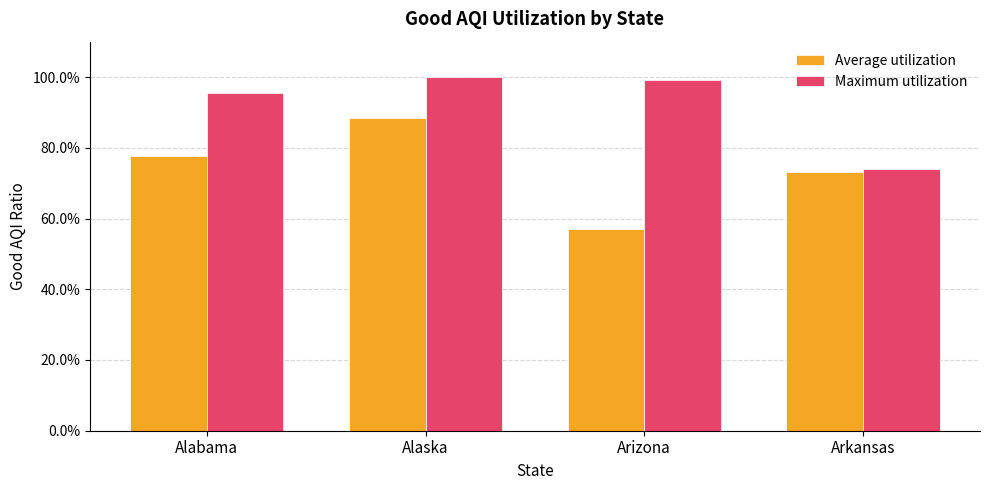

Reading left to right, what are all the values shown in this chart?

Average utilization: Alabama=0.8	Alaska=0.9	Arizona=0.6	Arkansas=0.7
Maximum utilization: Alabama=1.0	Alaska=1.0	Arizona=1.0	Arkansas=0.7